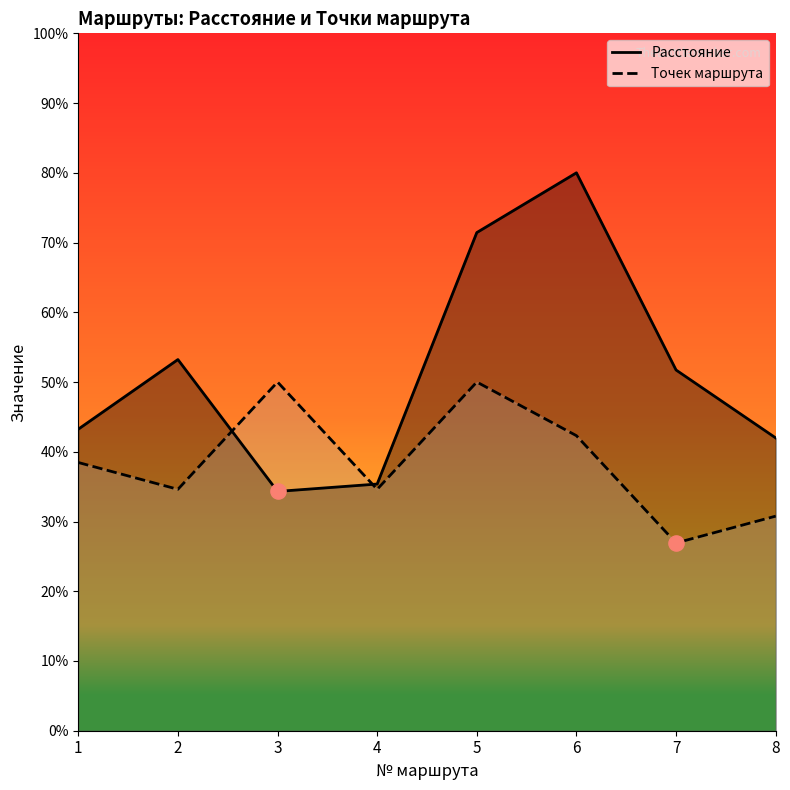

What is the total value across all series at 6?

122.3